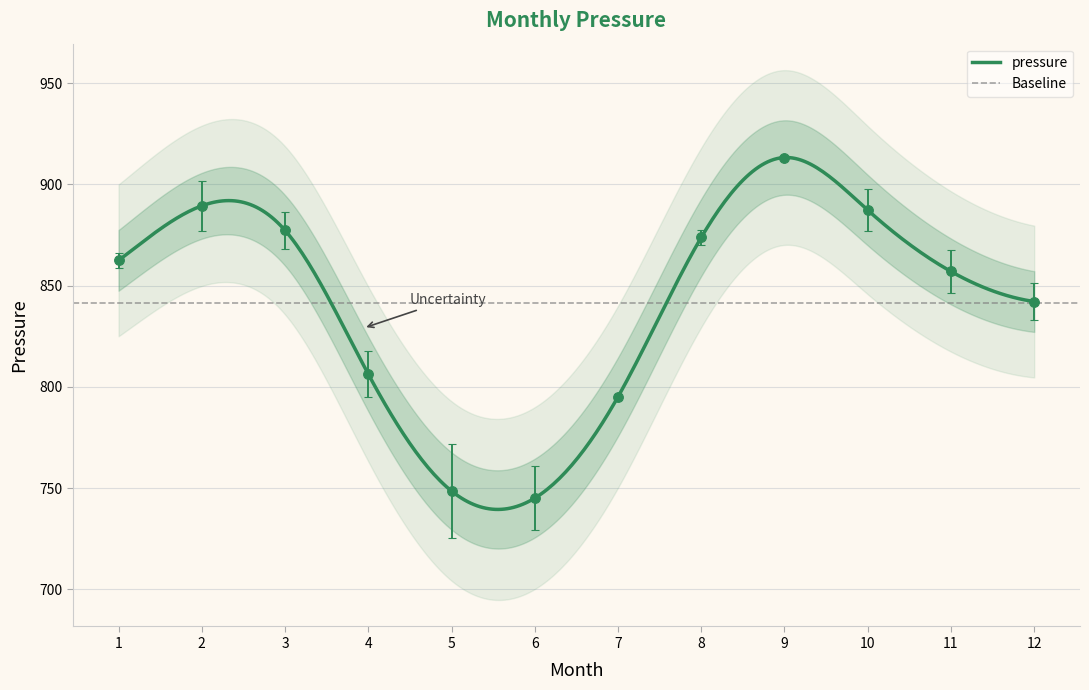

What is the average value?

841.5